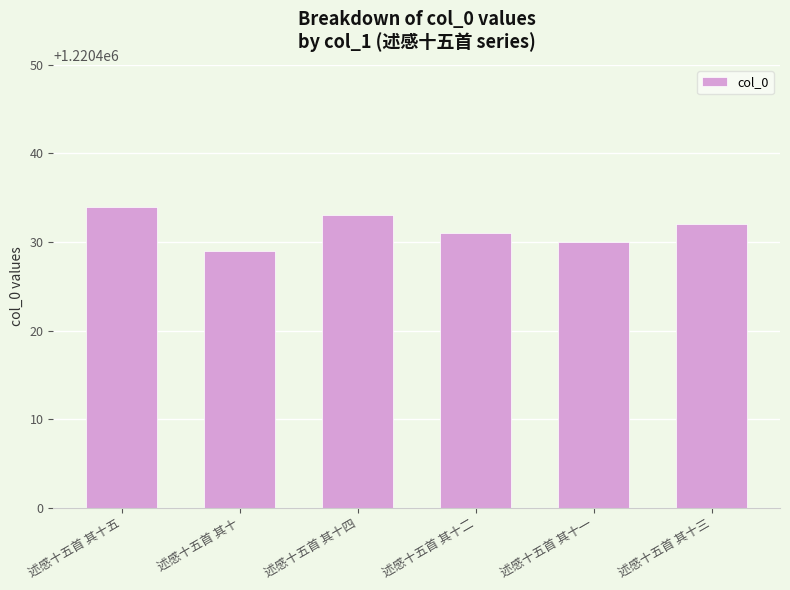

Reading right to left, list all the values displayed in this chart.

述感十五首 其十三=1220432	述感十五首 其十一=1220430	述感十五首 其十二=1220431	述感十五首 其十四=1220433	述感十五首 其十=1220429	述感十五首 其十五=1220434